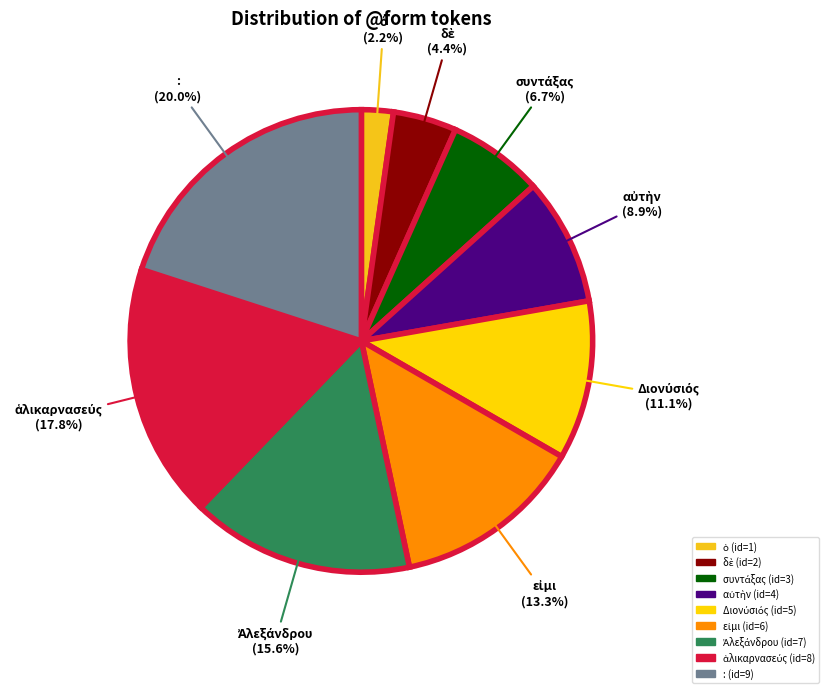

How many slices are in this pie chart?

9